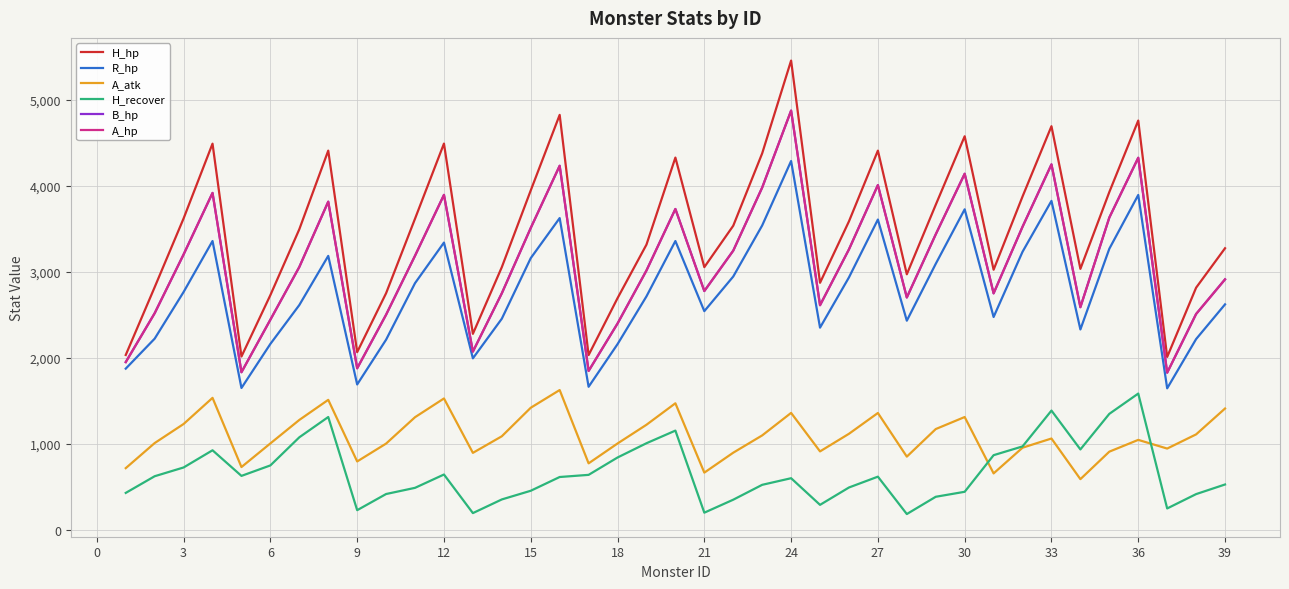

Does the chart have visible grid lines?

Yes